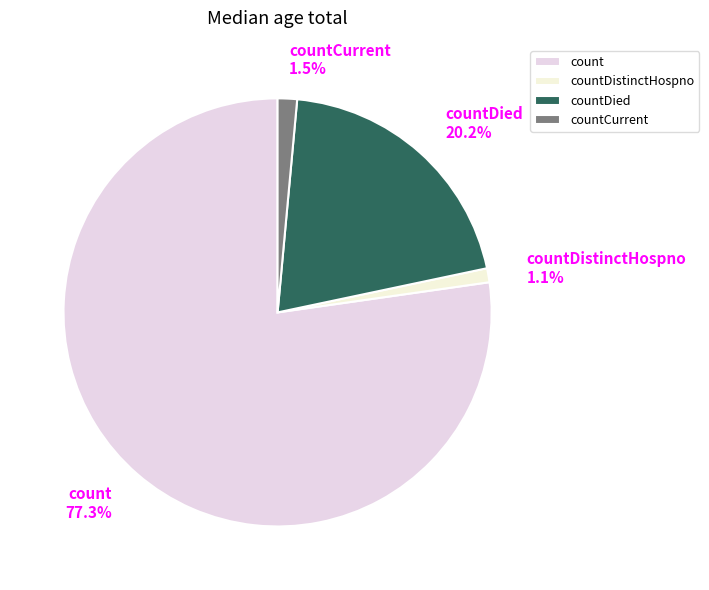

Is there a majority slice in this chart?

Yes